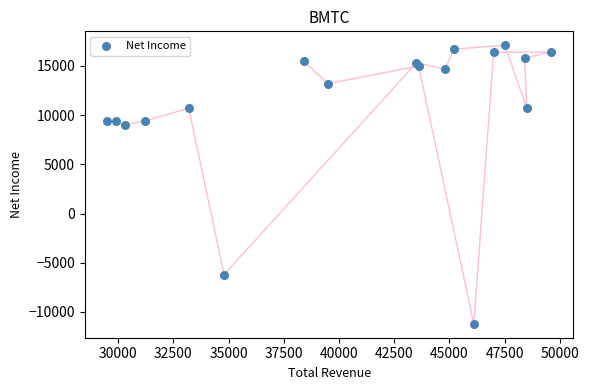

What Y value in the scatter plot is closest to 2950?

9000